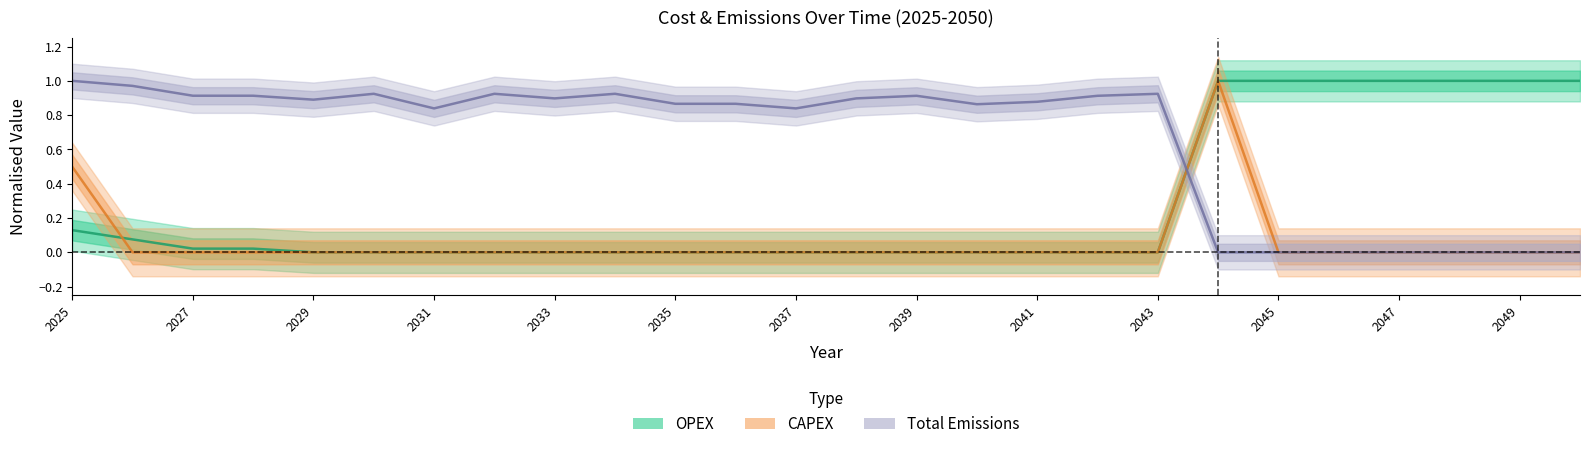

True or false: OPEX has a value of 0.5 at 2040.

False